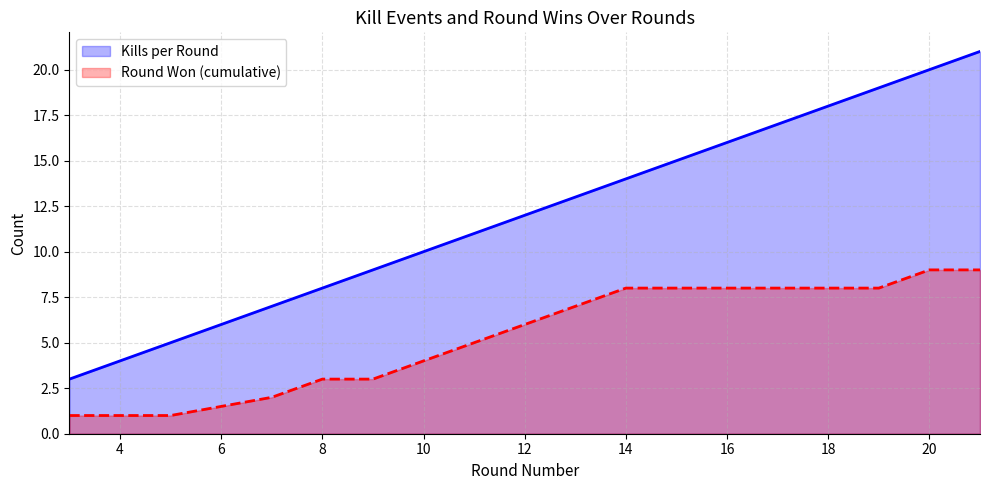

Reading left to right, list all the values displayed in this chart.

Kills per Round: 3	5	7	8	9	10	11	12	13	14	15	16	19	20	21
Round Won (cumulative): 1	1	2	3	3	4	5	6	7	8	8	8	8	9	9